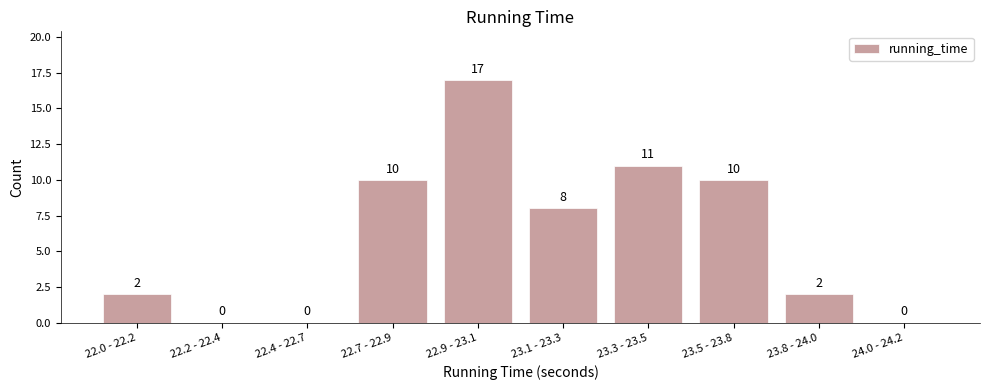

Reading right to left, extract all data points from this chart.

24.0 - 24.2=0	23.8 - 24.0=2	23.5 - 23.8=10	23.3 - 23.5=11	23.1 - 23.3=8	22.9 - 23.1=17	22.7 - 22.9=10	22.4 - 22.7=0	22.2 - 22.4=0	22.0 - 22.2=2